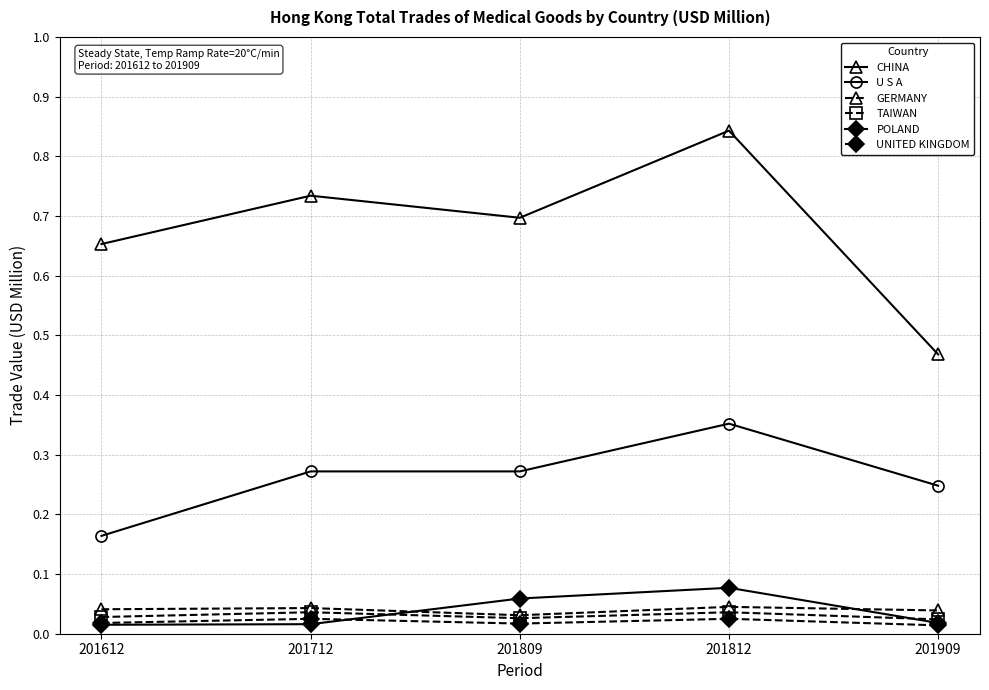

Which series changed the most between 201712 and 201909?

CHINA